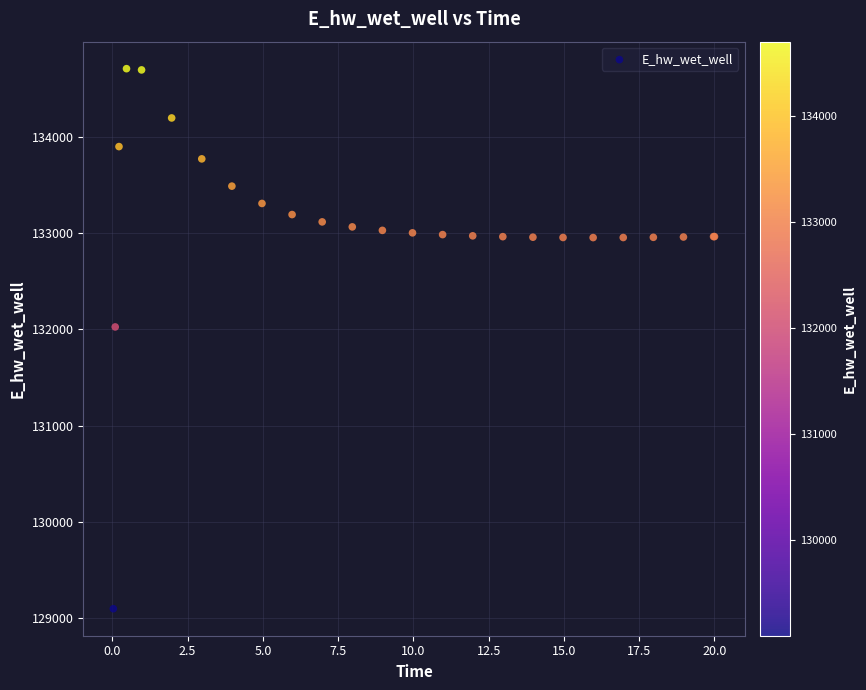

What Y value in the scatter plot is closest to 131902?

132025.0